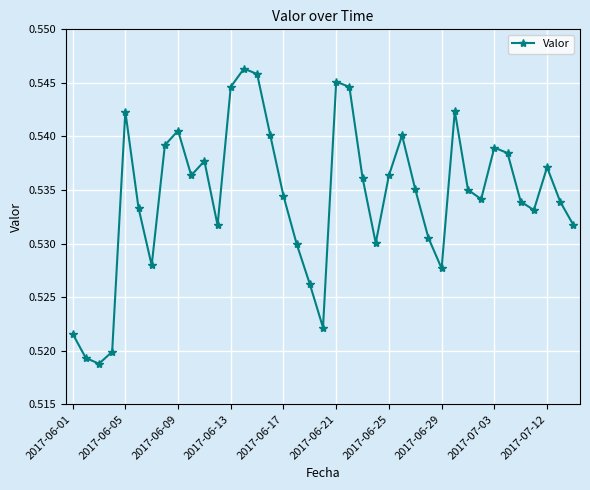

What is the sum of all values?

20.8